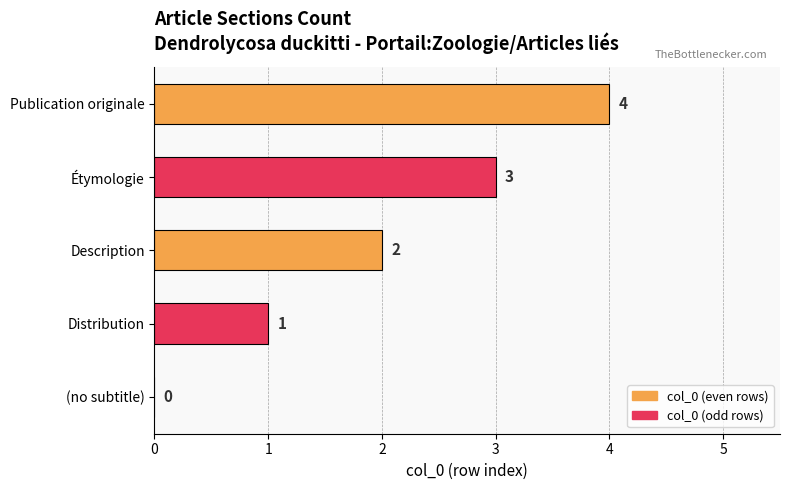

Which category has the highest value across all series?

Publication originale